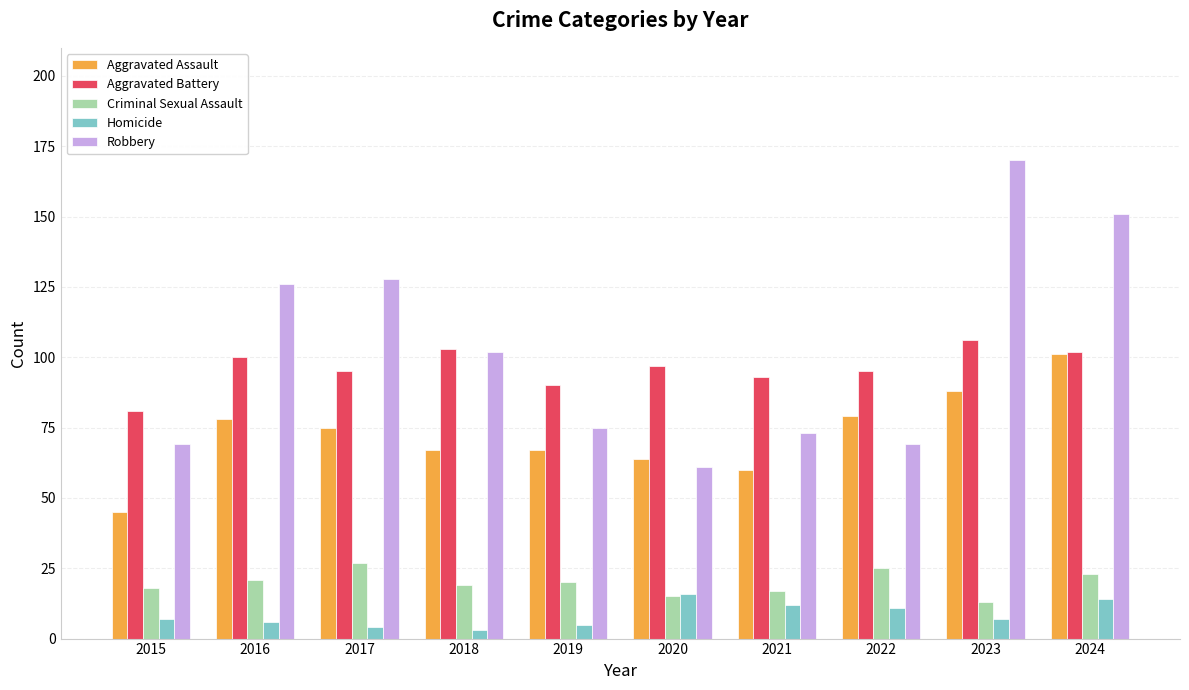

What is the sum of the Robbery values at 2018 and 2016?

228